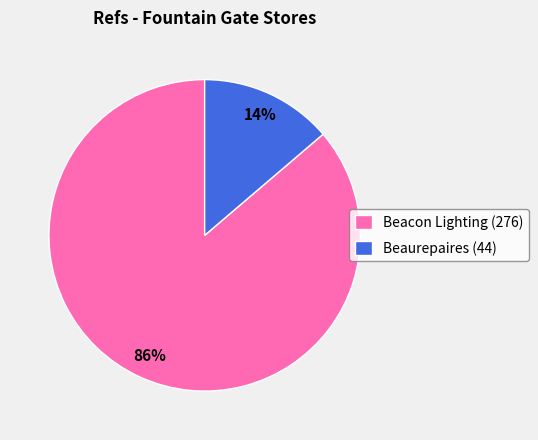

Rank the categories by value from lowest to highest.

Beaurepaires (44), Beacon Lighting (276)